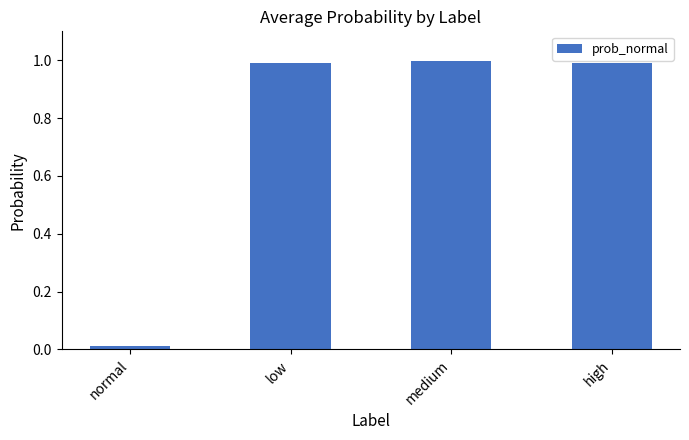

Is it true that the value at high is 1.0?

True